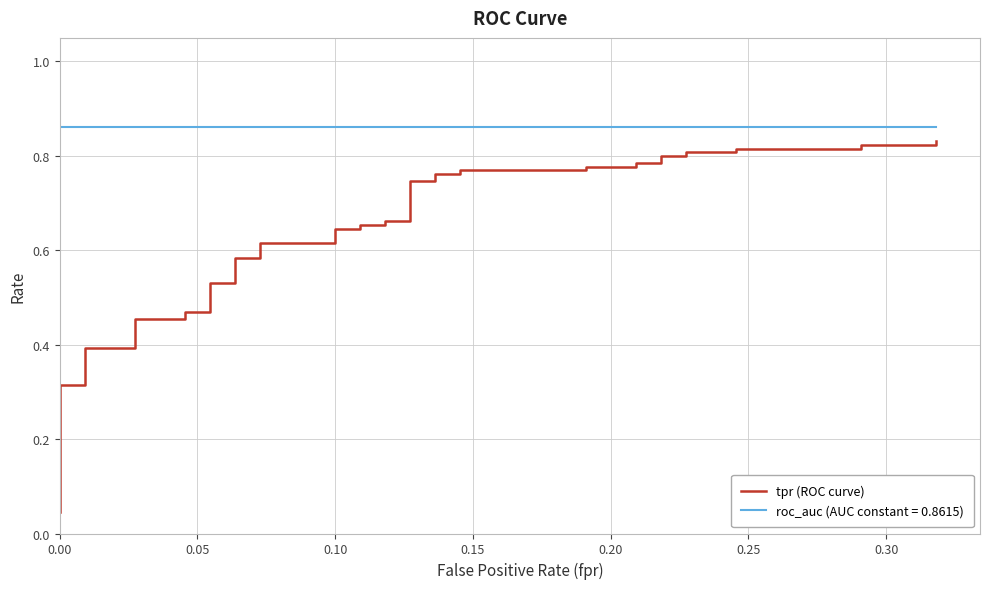

Reading left to right, what are all the values shown in this chart?

0.0	0.3	0.3	0.4	0.4	0.5	0.5	0.5	0.5	0.5	0.5	0.6	0.6	0.6	0.6	0.6	0.6	0.7	0.7	0.7	0.7	0.7	0.7	0.8	0.8	0.8	0.8	0.8	0.8	0.8	0.8	0.8	0.8	0.8	0.8	0.8	0.8	0.8	0.8	0.8